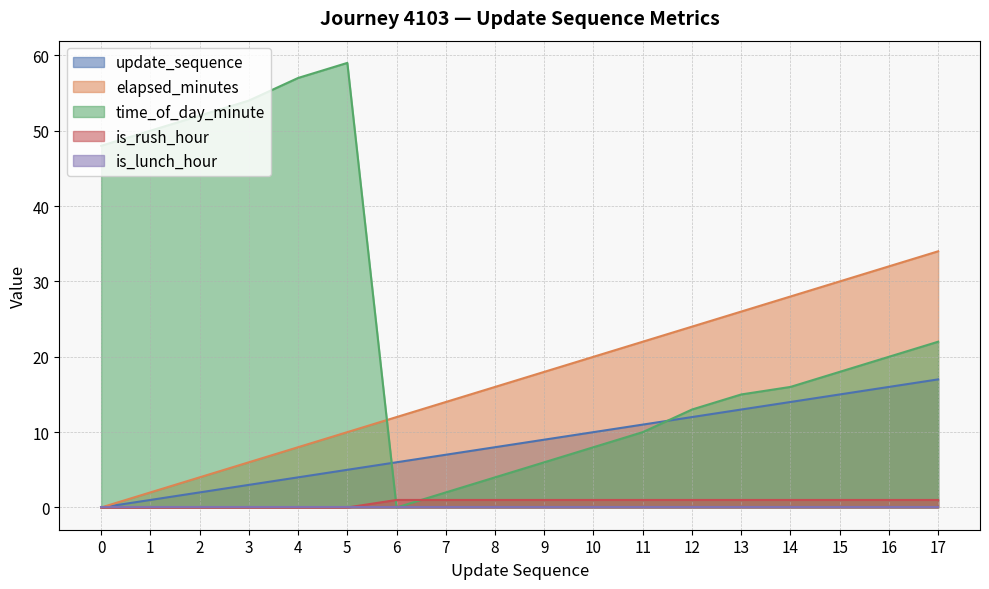

True or false: is_rush_hour and elapsed_minutes intersect in this chart.

False